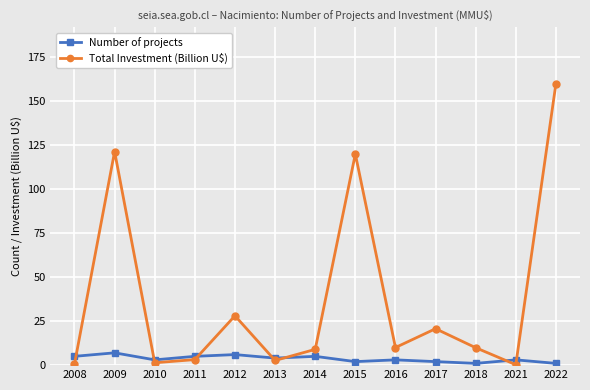

What is the maximum value shown in the chart?

160.0